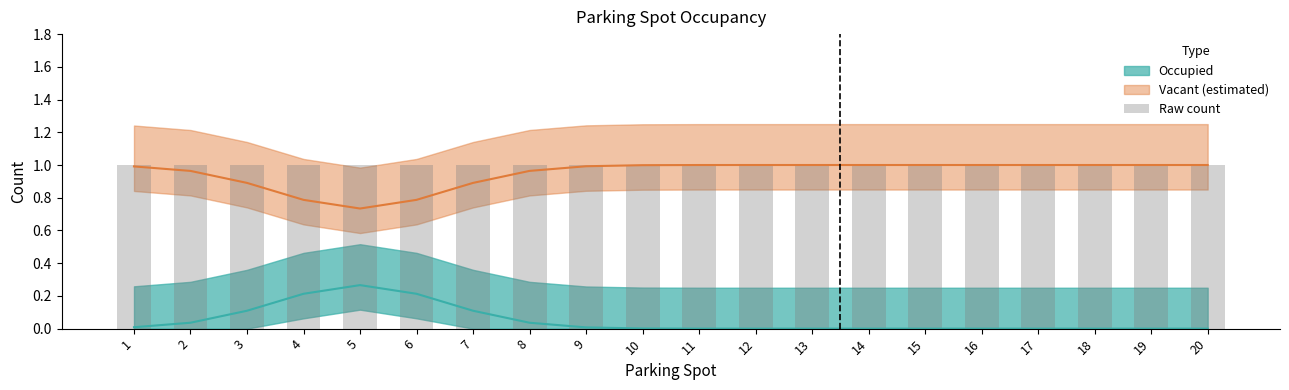

Is it true that Occupied equals 1 at 17?

False